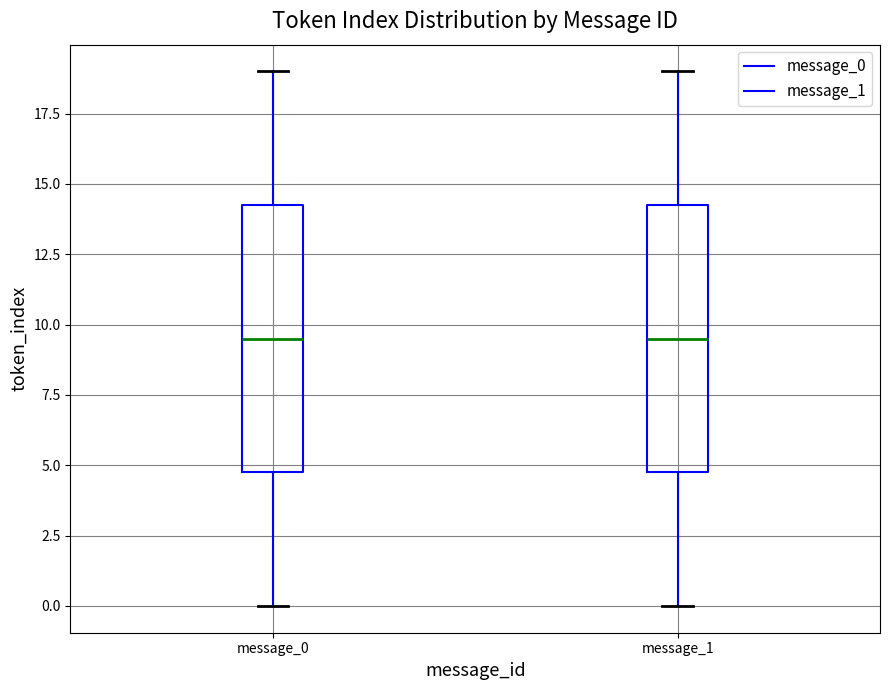

Reading left to right, read every box against the y-axis: the position of its median line, the range the box covers, and the ends of its whiskers. The values are not printed on the chart, so give them approximately, as read against the axis.

message_0: median 9.5, box 5.0 to 14.5, whiskers 0.0 to 19.0
message_1: median 9.5, box 5.0 to 14.5, whiskers 0.0 to 19.0